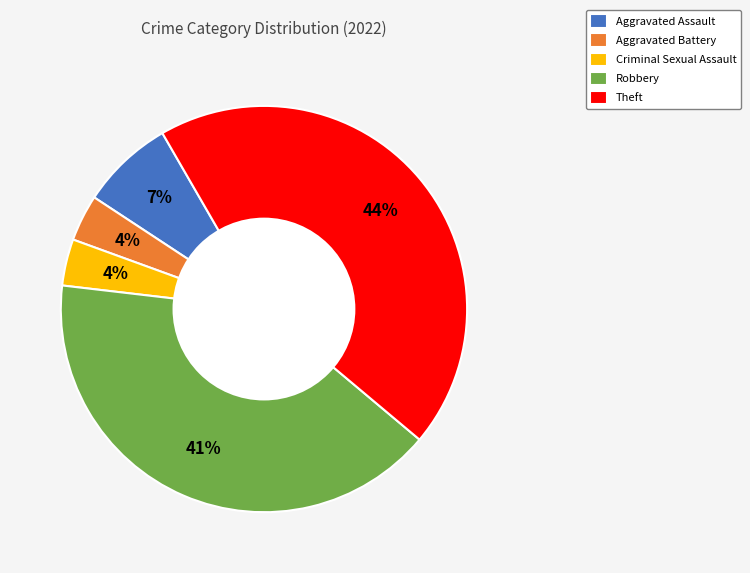

True or false: Robbery accounts for 41% of the total.

True